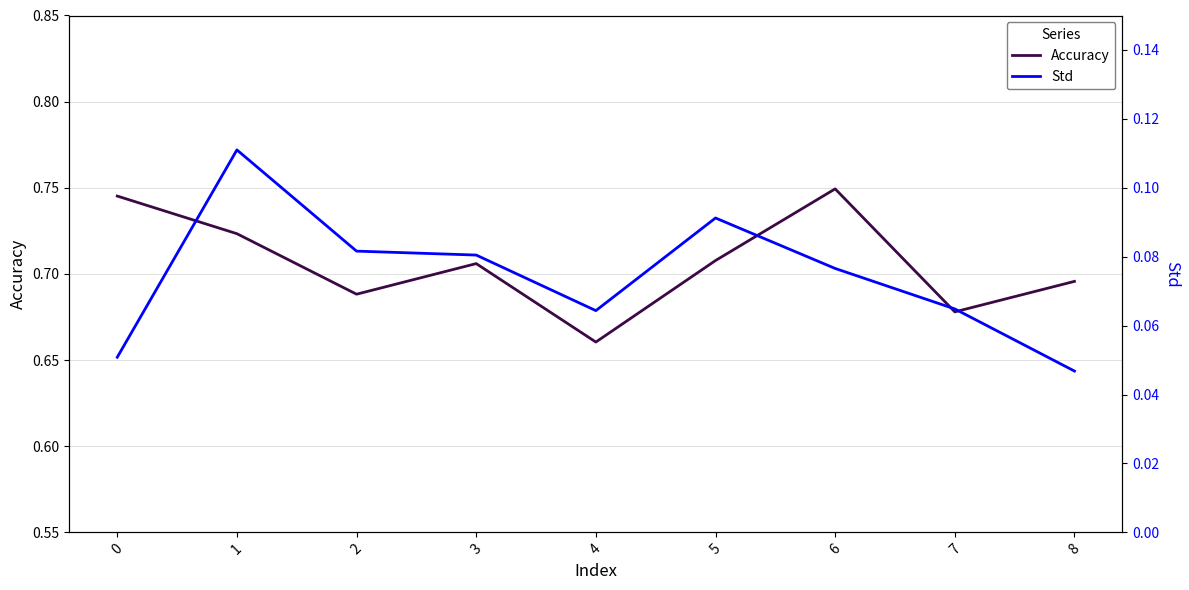

Which series has the largest range (max minus min)?

Accuracy